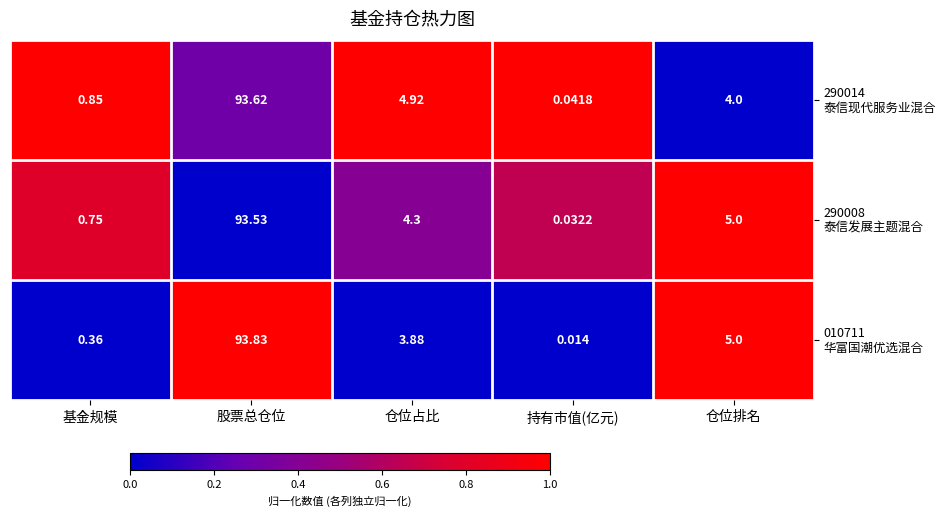

Which category has the lowest value across all series?

持有市值(亿元)